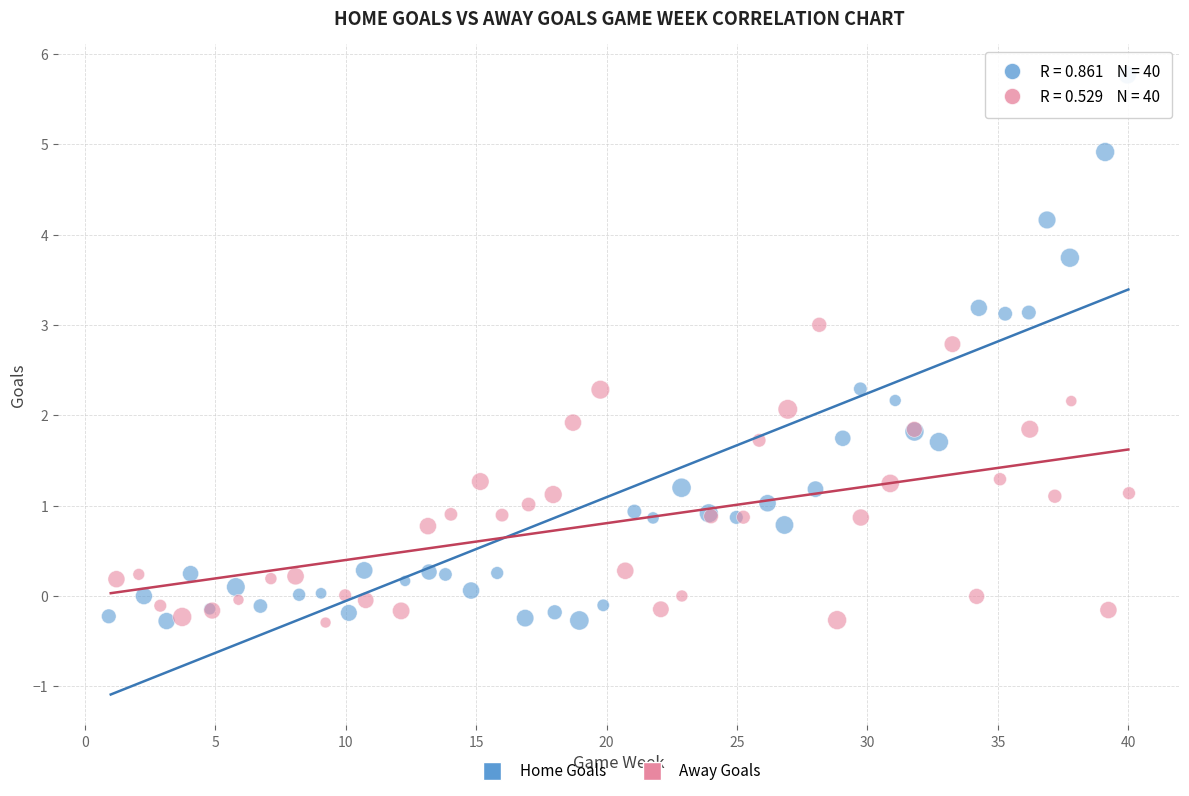

What are all the series names shown in the legend?

Home Goals, Away Goals